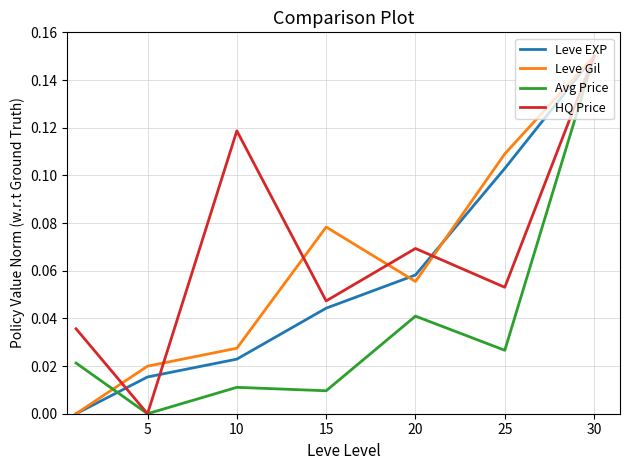

List the series in order of their overall mean, lowest first.

Avg Price, Leve EXP, Leve Gil, HQ Price